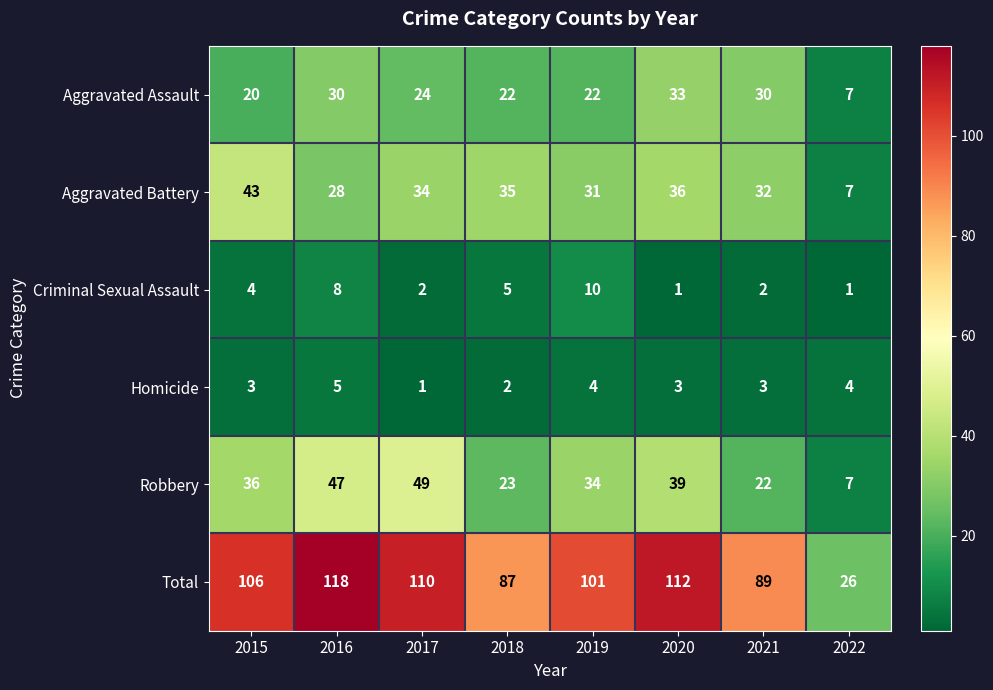

What is the maximum value shown in the chart?

118